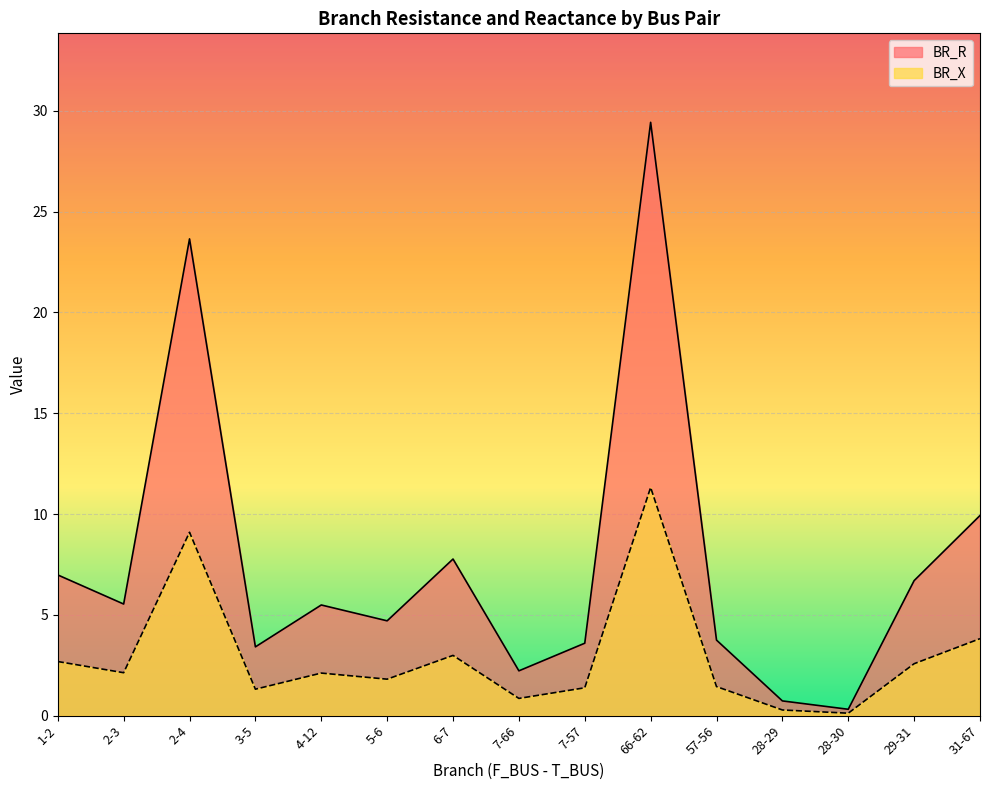

Reading left to right, what are all the values shown in this chart?

BR_R: 1-2=7.0	2-3=5.5	2-4=23.6	3-5=3.4	4-12=5.5	5-6=4.7	6-7=7.8	7-66=2.2	7-57=3.6	66-62=29.4	57-56=3.7	28-29=0.7	28-30=0.3	29-31=6.7	31-67=9.9
BR_X: 1-2=2.7	2-3=2.1	2-4=9.1	3-5=1.3	4-12=2.1	5-6=1.8	6-7=3.0	7-66=0.9	7-57=1.4	66-62=11.3	57-56=1.4	28-29=0.3	28-30=0.1	29-31=2.6	31-67=3.8